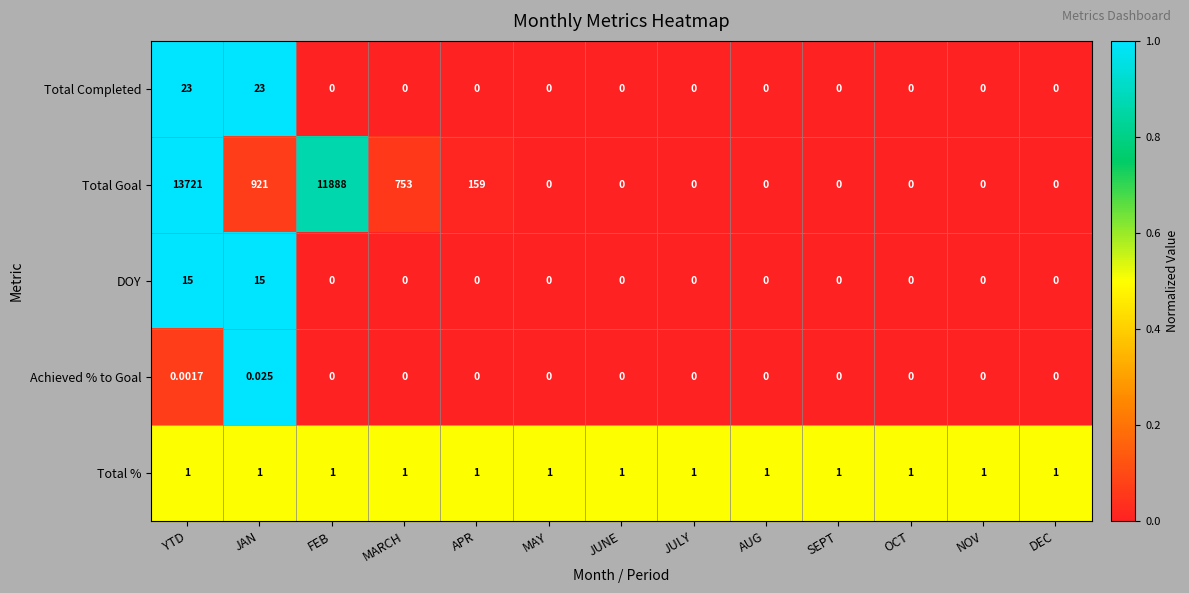

Which series has the widest spread of values?

Total Goal